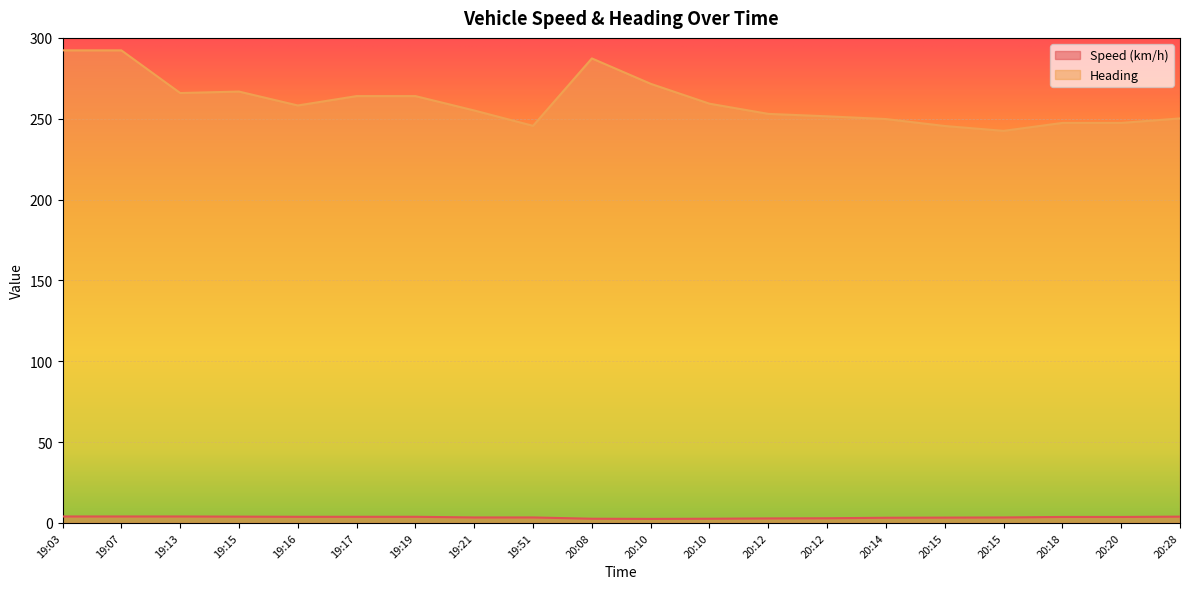

Reading left to right, what are all the values shown in this chart?

Speed (km/h): 4.0	4.0	4.0	3.9	3.8	3.8	3.8	3.4	3.4	2.6	2.5	2.6	2.8	2.9	3.2	3.3	3.4	3.7	3.7	3.9
Heading: 292.3	292.3	265.9	266.8	258.2	264.0	264.0	255.1	245.6	287.3	271.6	259.3	253.0	251.5	249.8	245.5	242.5	247.4	247.4	250.2